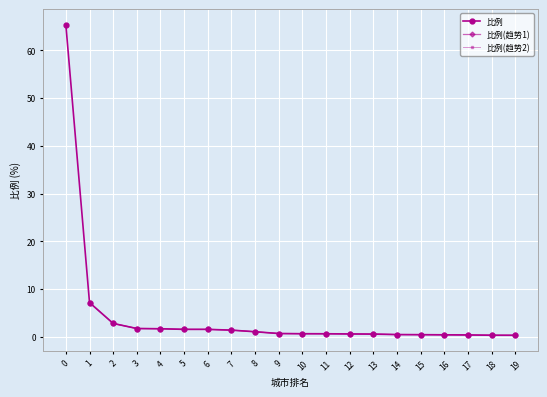

The 比例 series shows 0.6 at 13. True or false?

True